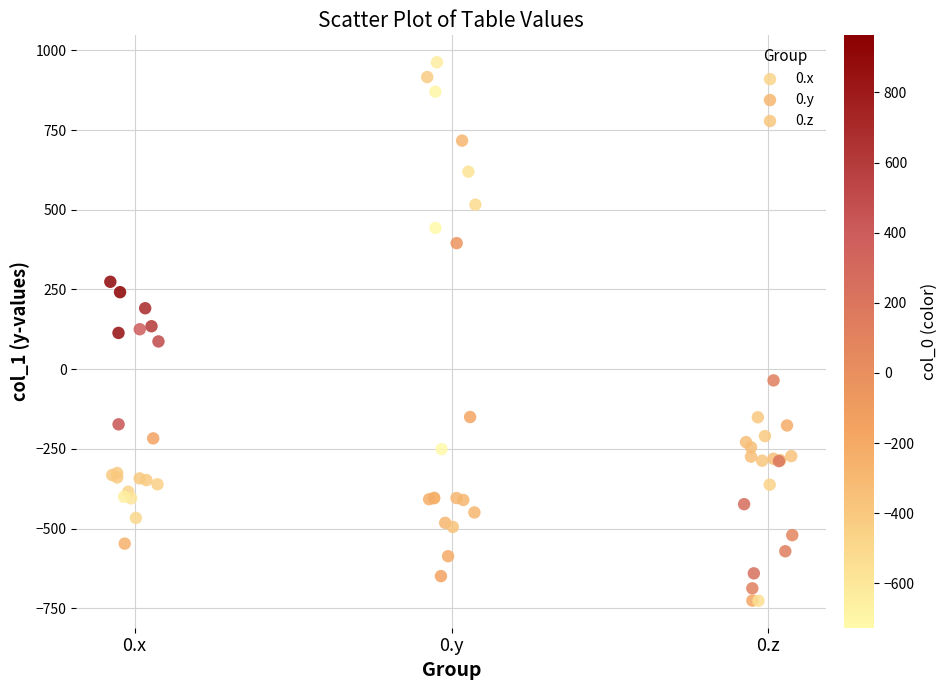

Which series contains the highest Y value?

0.y